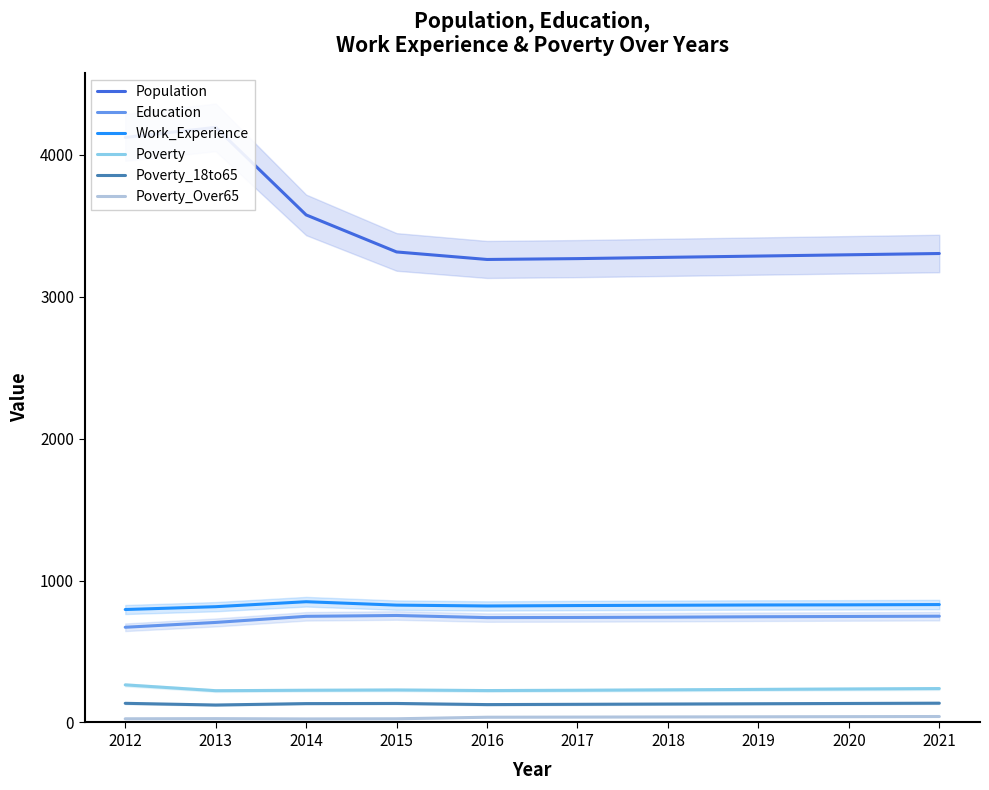

Reading left to right, list all the values displayed in this chart.

Population: 4123	4194	3577	3316	3263	3269	3278	3287	3296	3305
Education: 671	705	748	754	739	740	742	745	747	749
Work_Experience: 796	816	851	827	821	824	826	828	829	831
Poverty: 265	224	227	229	225	227	230	233	236	239
Poverty_18to65: 135	123	133	134	126	128	130	132	134	136
Poverty_Over65: 26	27	25	26	37	38	39	40	41	42